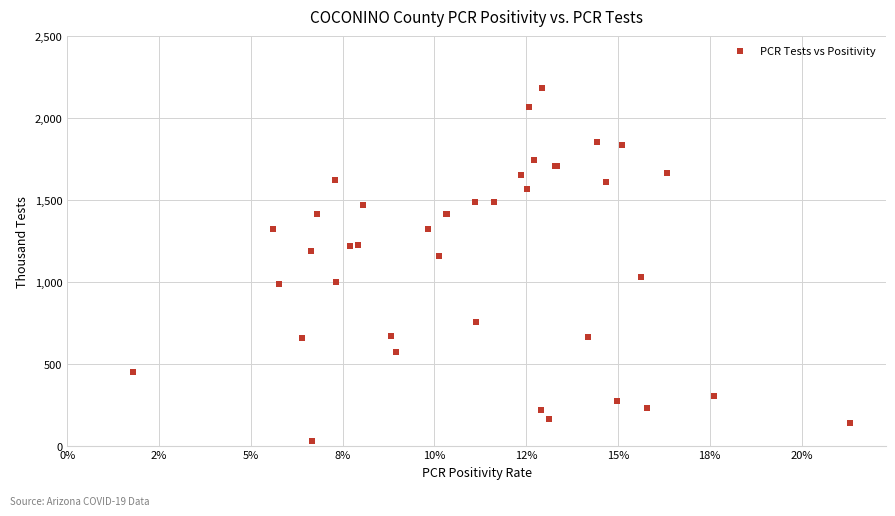

What Y value in the scatter plot is closest to 1106?

1155